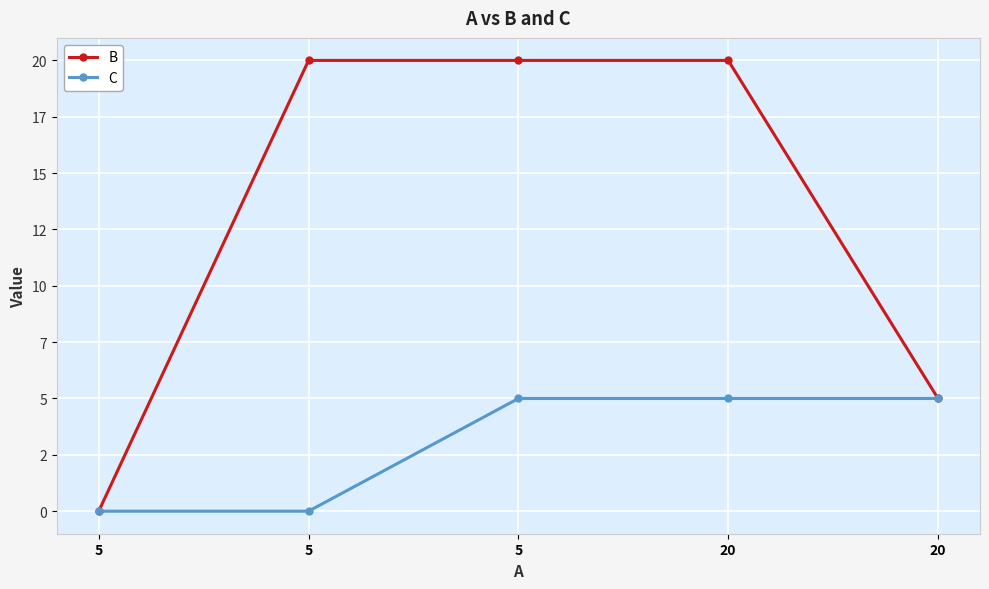

Which label corresponds to the largest value in the chart?

5